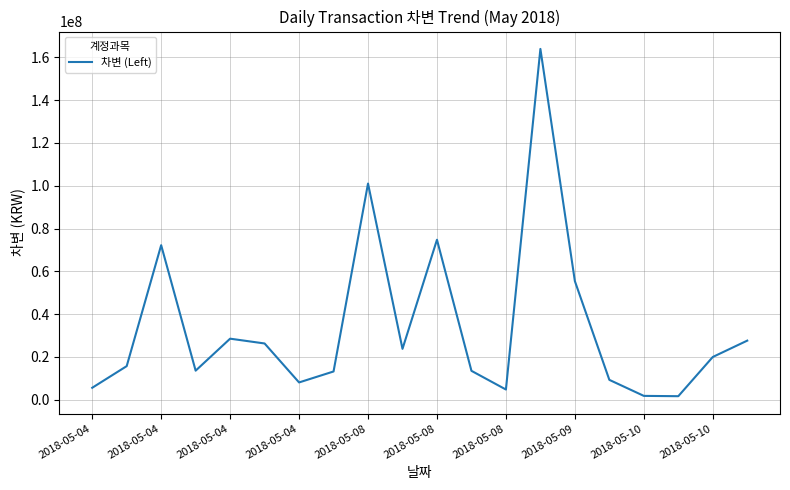

What is the difference between the maximum and minimum values?

162250900